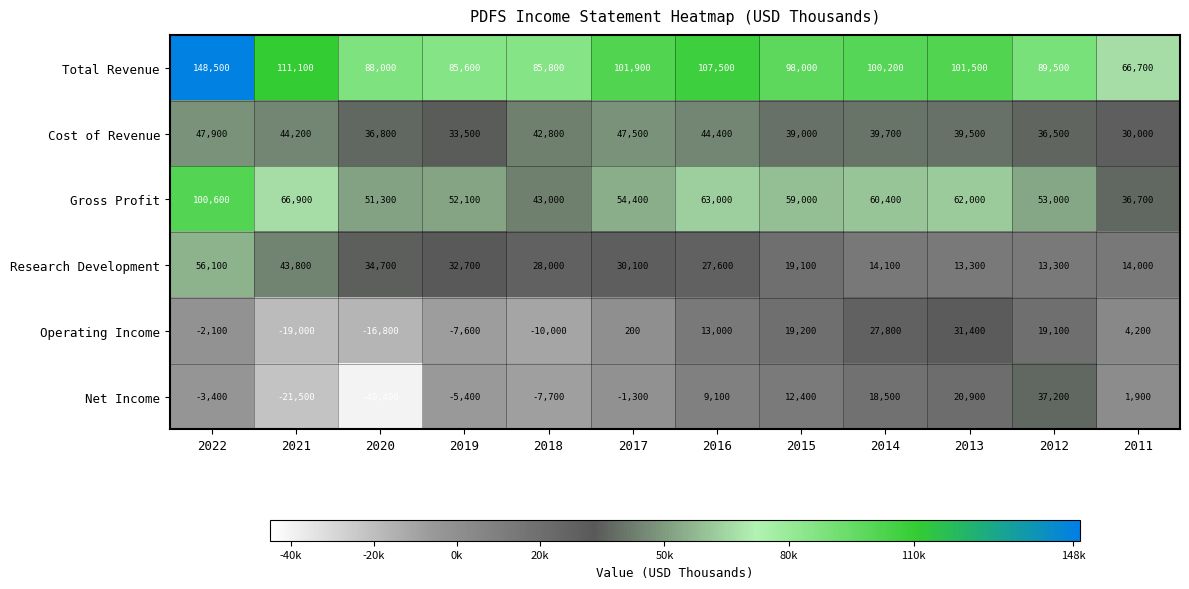

What is the average value of the Operating Income series?

4950